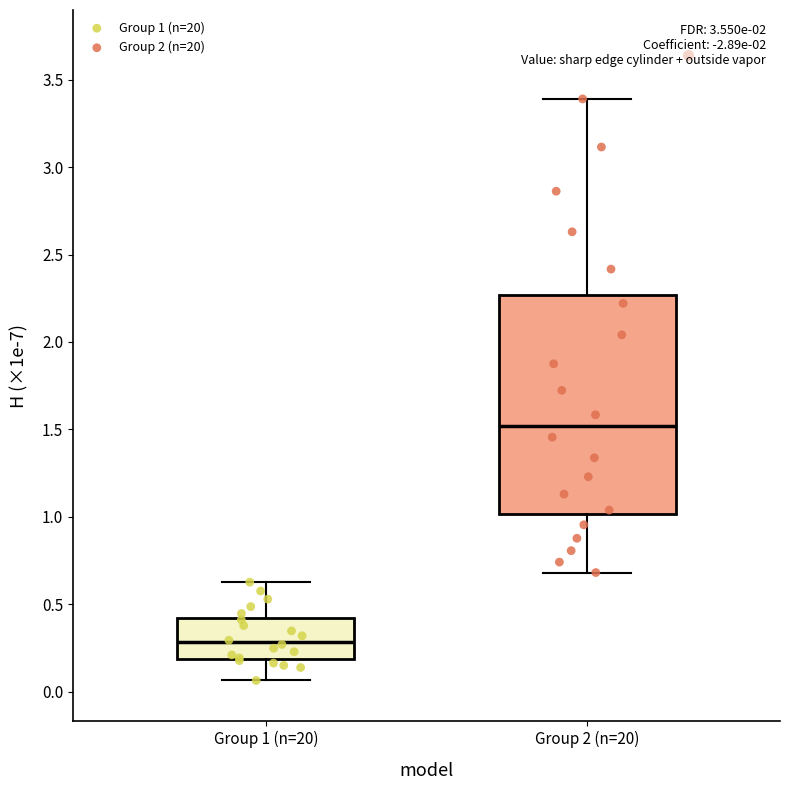

Where is the upper edge of the box for Group 2 (n=20) on the y-axis? The values are not printed on the chart, so give them approximately, as read against the axis.

2.25